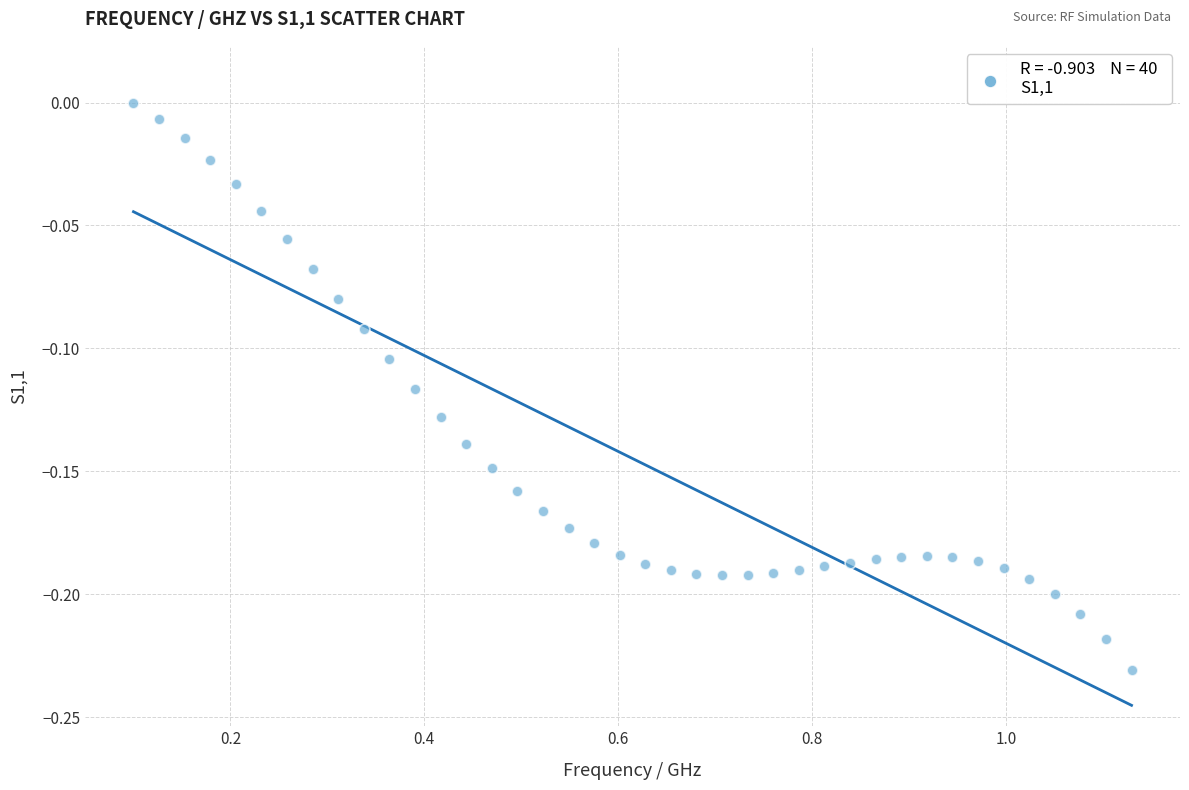

What is the range of X values (max minus min)?

1.0